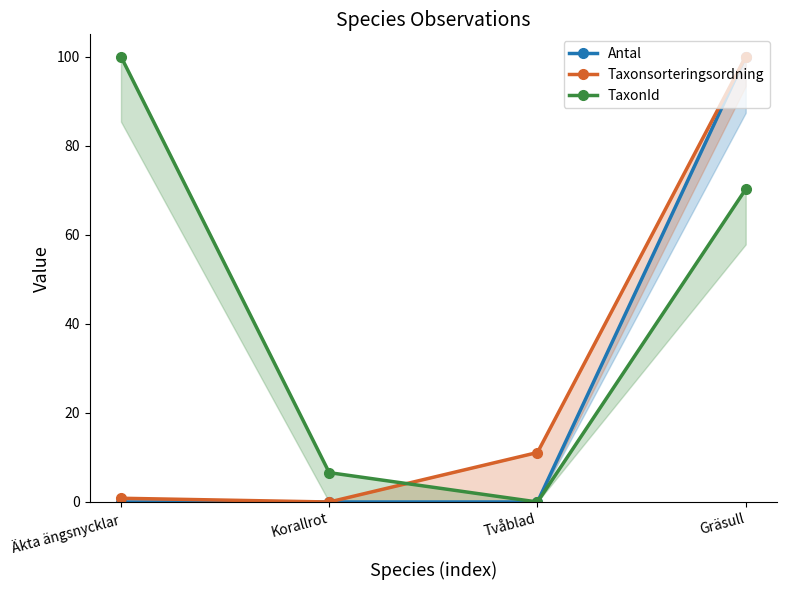

The value of Taxonsorteringsordning at Gräsull is 100.0. True or false?

True